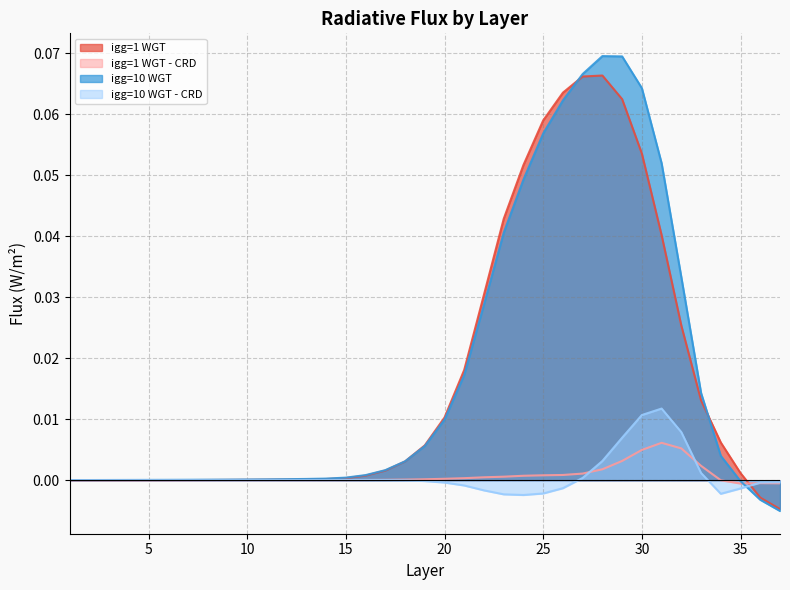

At how many categories does at least one series exceed 0?

35